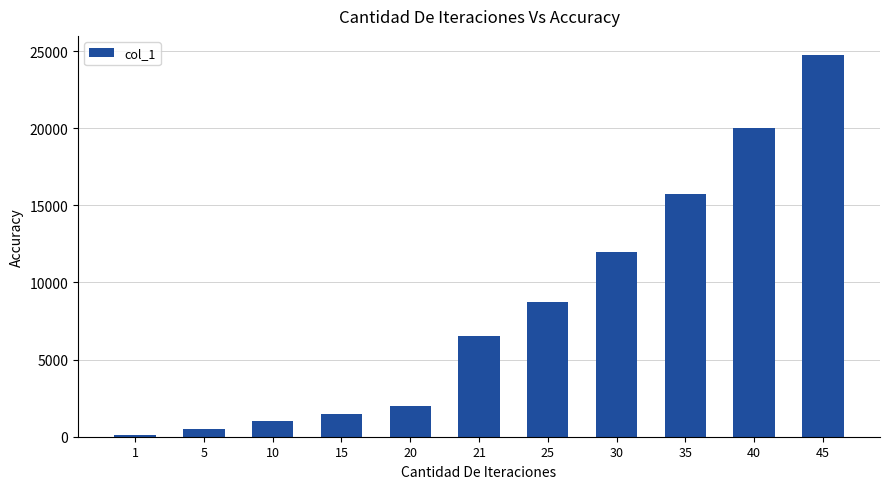

How many bars are there in total?

11